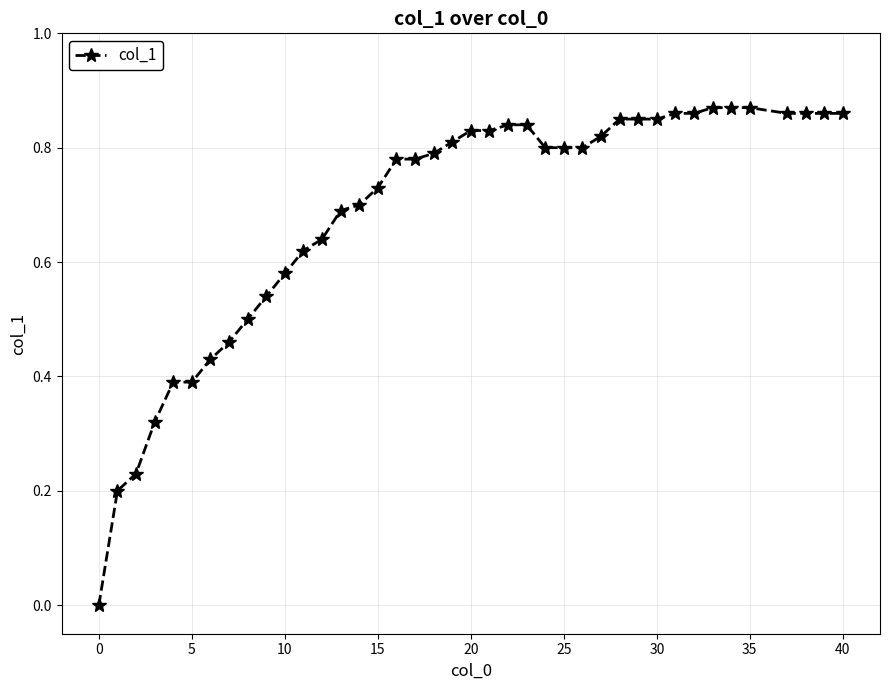

At which category does the chart reach its peak across all series?

33